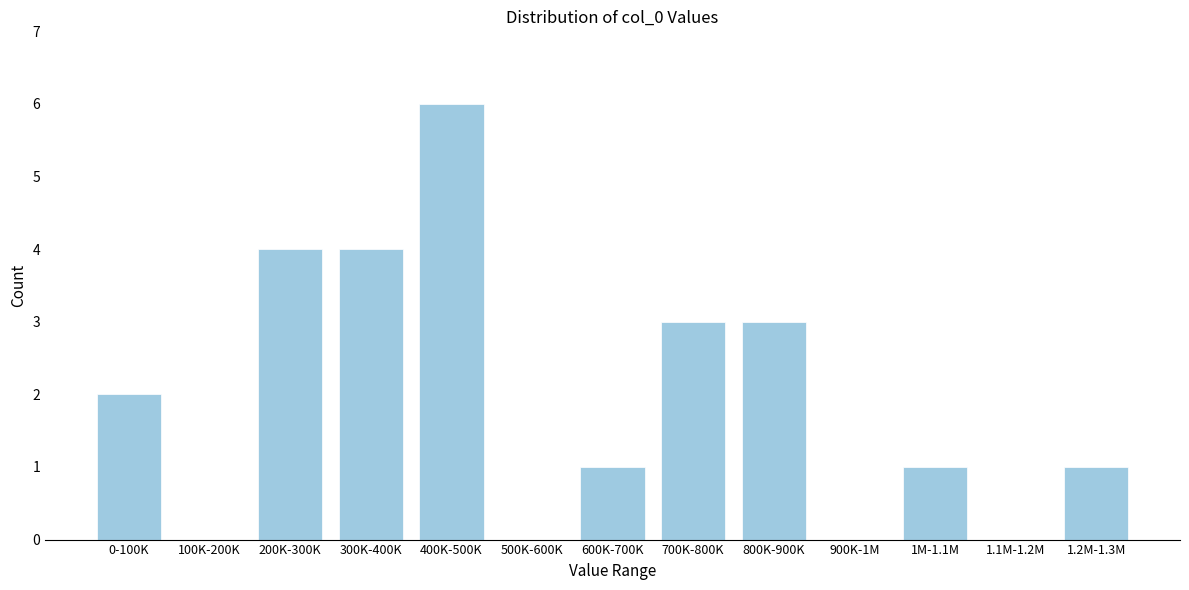

Reading left to right, extract all data points from this chart.

0-100K=2	100K-200K=0	200K-300K=4	300K-400K=4	400K-500K=6	500K-600K=0	600K-700K=1	700K-800K=3	800K-900K=3	900K-1M=0	1M-1.1M=1	1.1M-1.2M=0	1.2M-1.3M=1